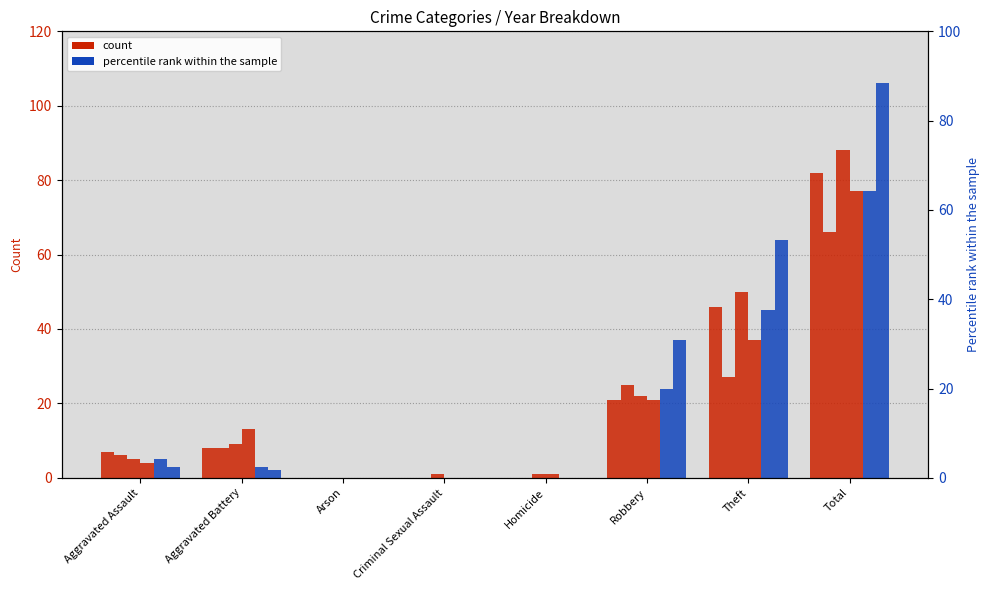

Which series has the widest spread of values?

2016